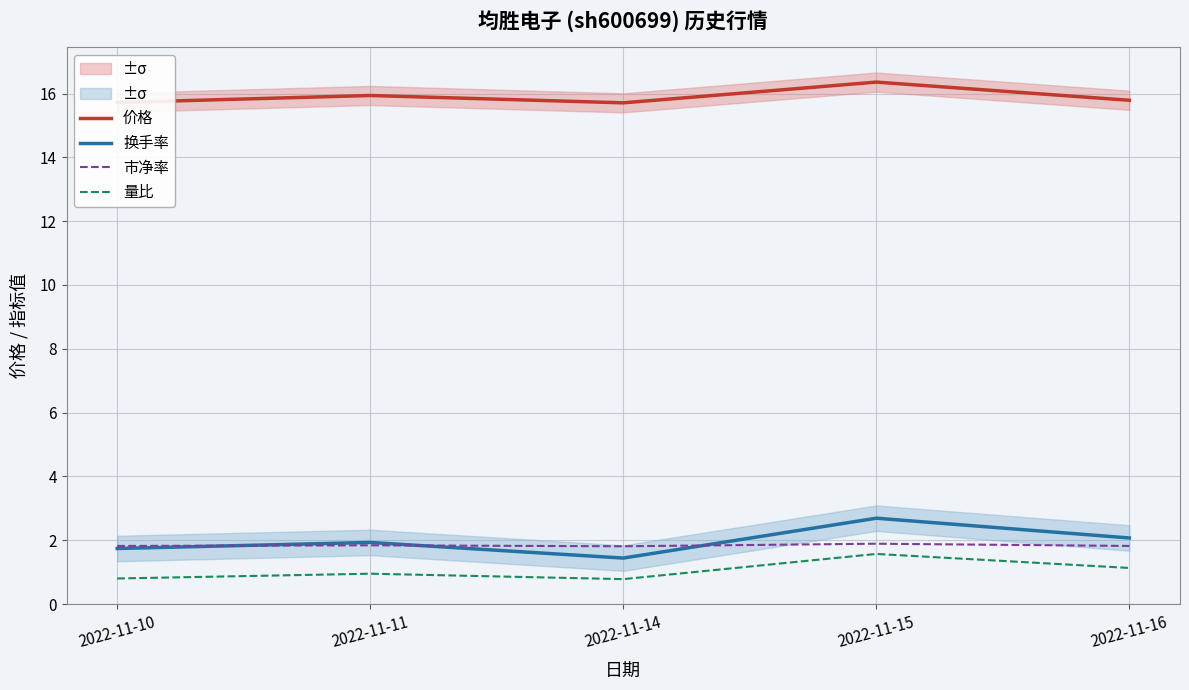

What are all the series names shown in the legend?

价格, 换手率, 市净率, 量比